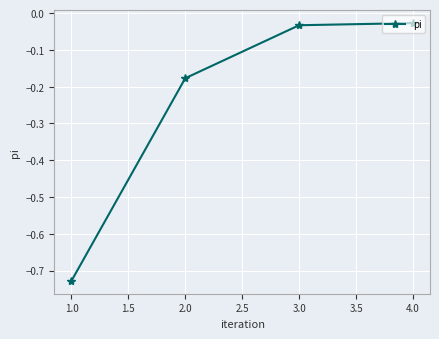

What is the sum of all values?

-1.0